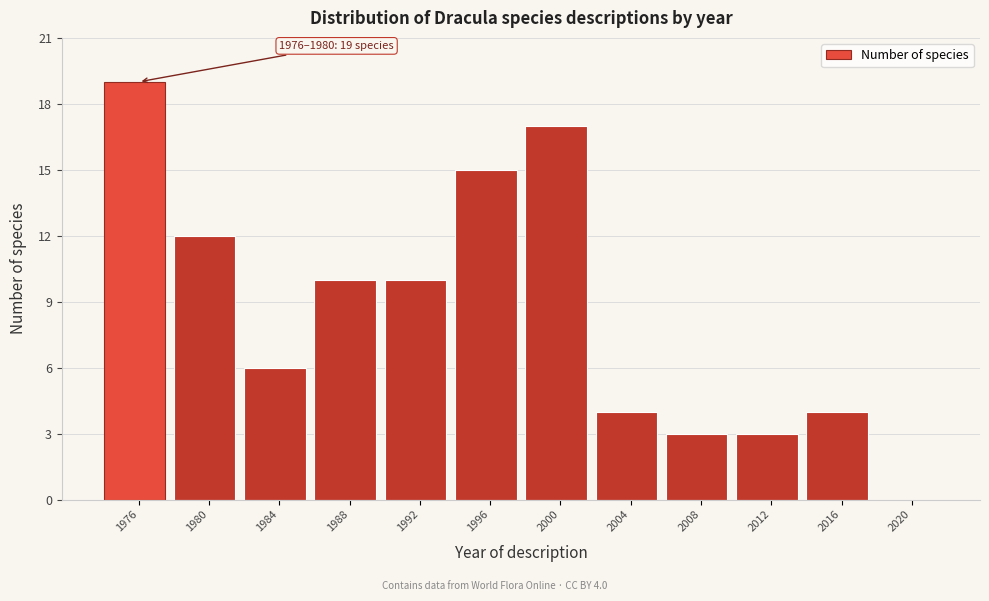

Reading left to right, transcribe all the data shown in this chart.

1976=19	1980=12	1984=6	1988=10	1992=10	1996=15	2000=17	2004=4	2008=3	2012=3	2016=4	2020=0